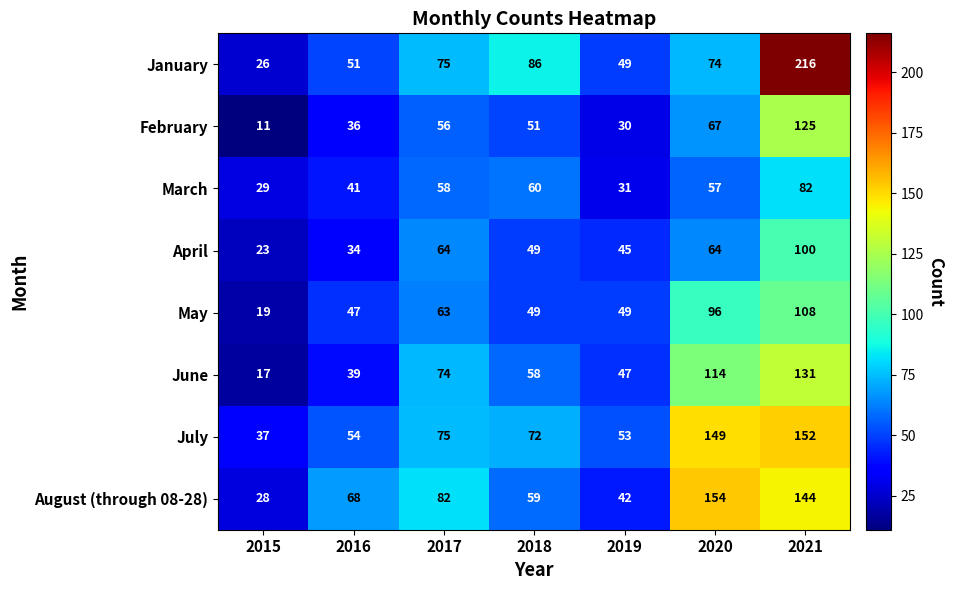

Rank the categories by March value from lowest to highest.

2015, 2019, 2016, 2020, 2017, 2018, 2021